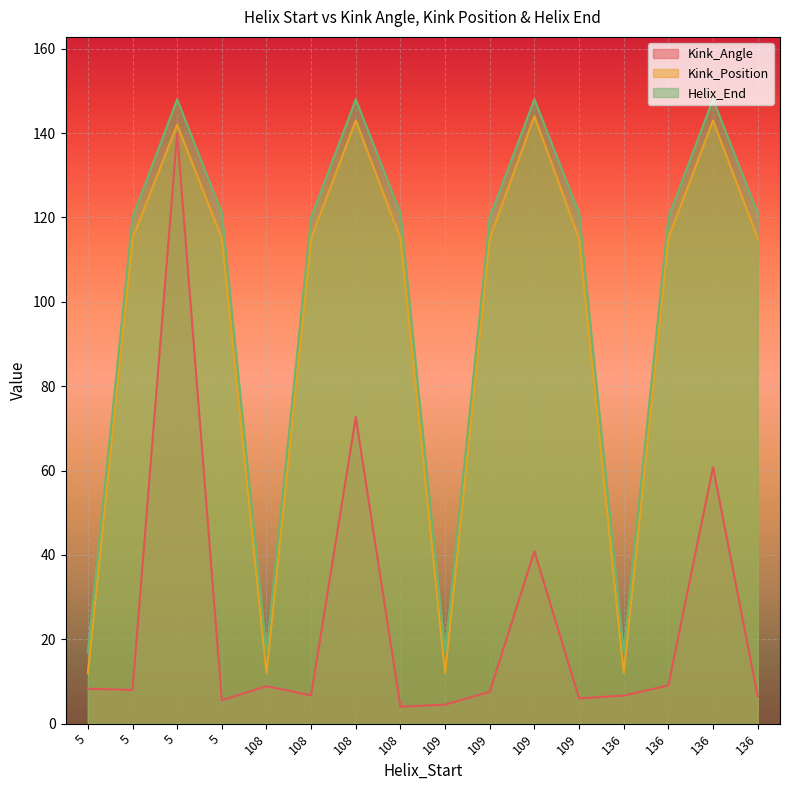

Is the value of Kink_Angle at 108 greater than the value of Helix_End at 108?

No